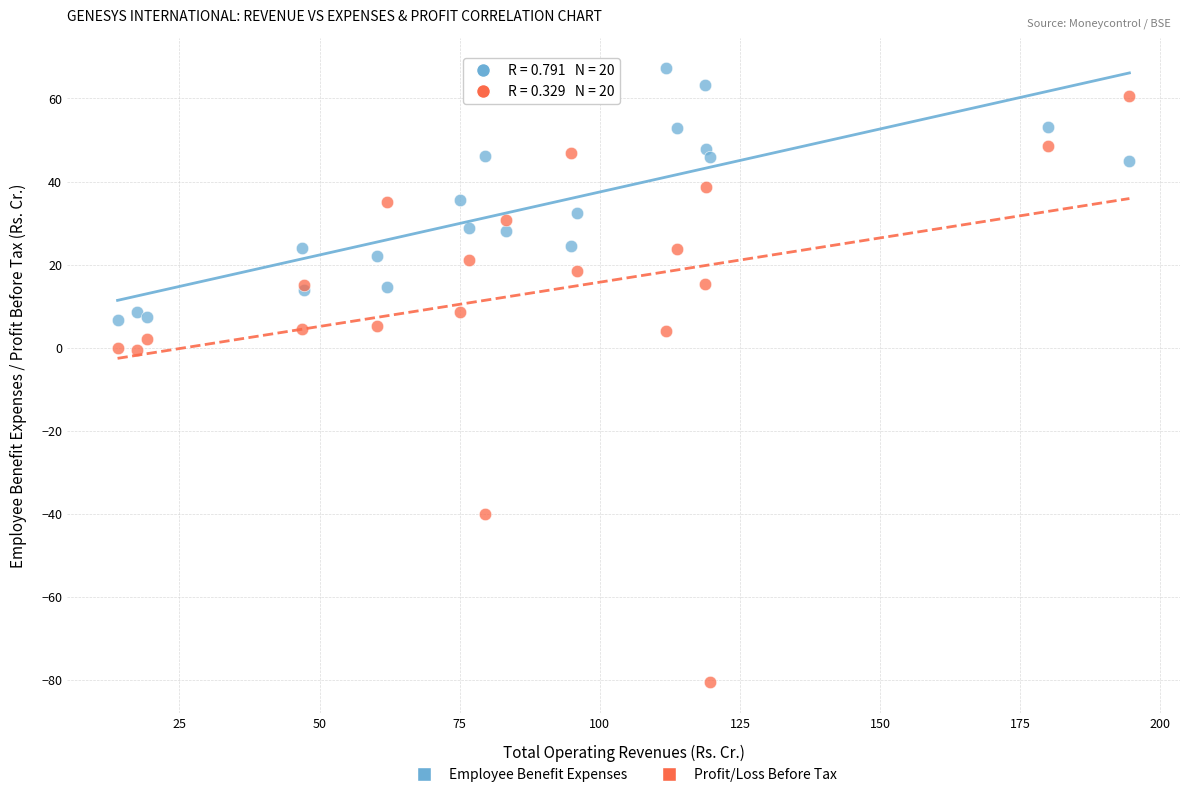

Which series contains the lowest Y value?

Profit/Loss Before Tax